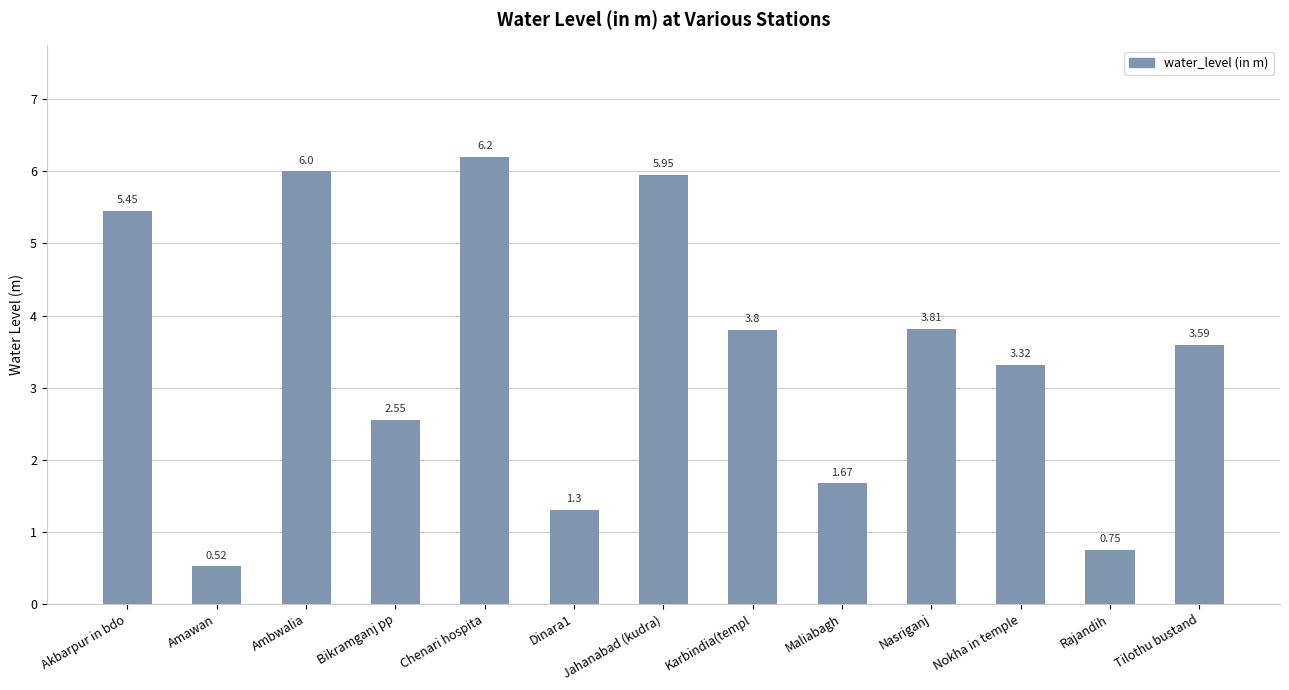

Rank the categories by value from highest to lowest.

Chenari hospita, Ambwalia, Jahanabad (kudra), Akbarpur in bdo, Nasriganj, Karbindia(templ, Tilothu bustand, Nokha in temple, Bikramganj pp, Maliabagh, Dinara1, Rajandih, Amawan